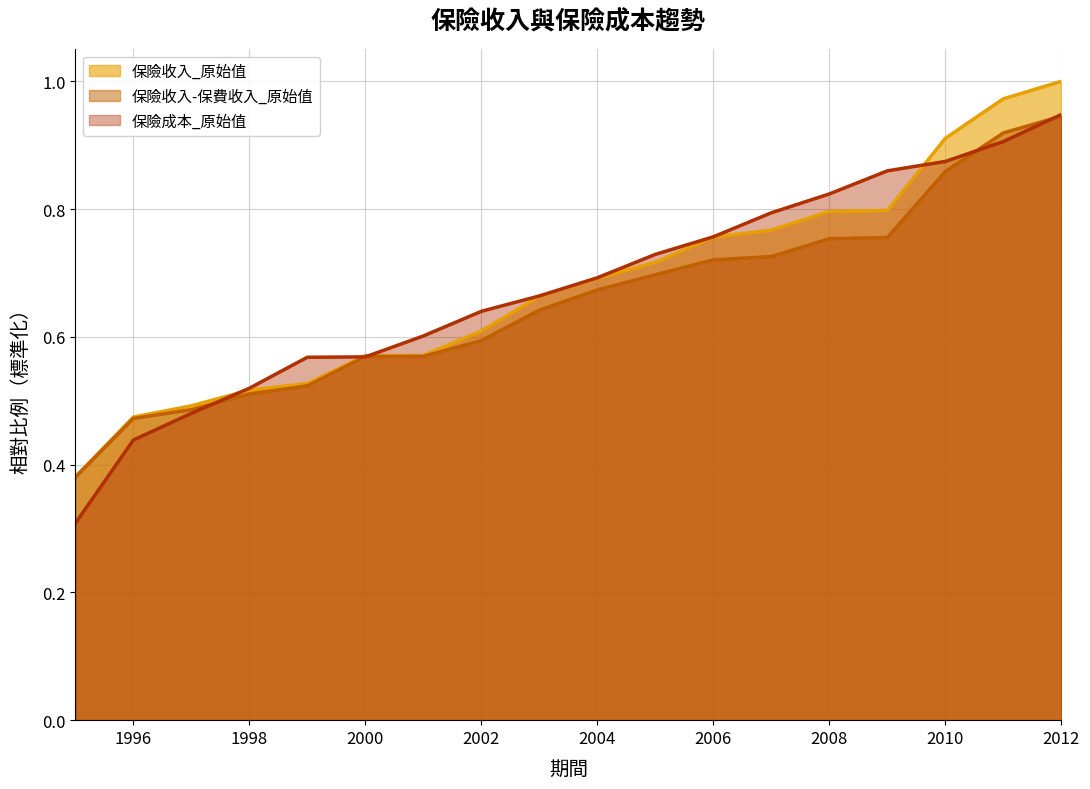

After their last crossing, which series has the higher values: 保險收入-保費收入_原始值 or 保險成本_原始值?

保險成本_原始值